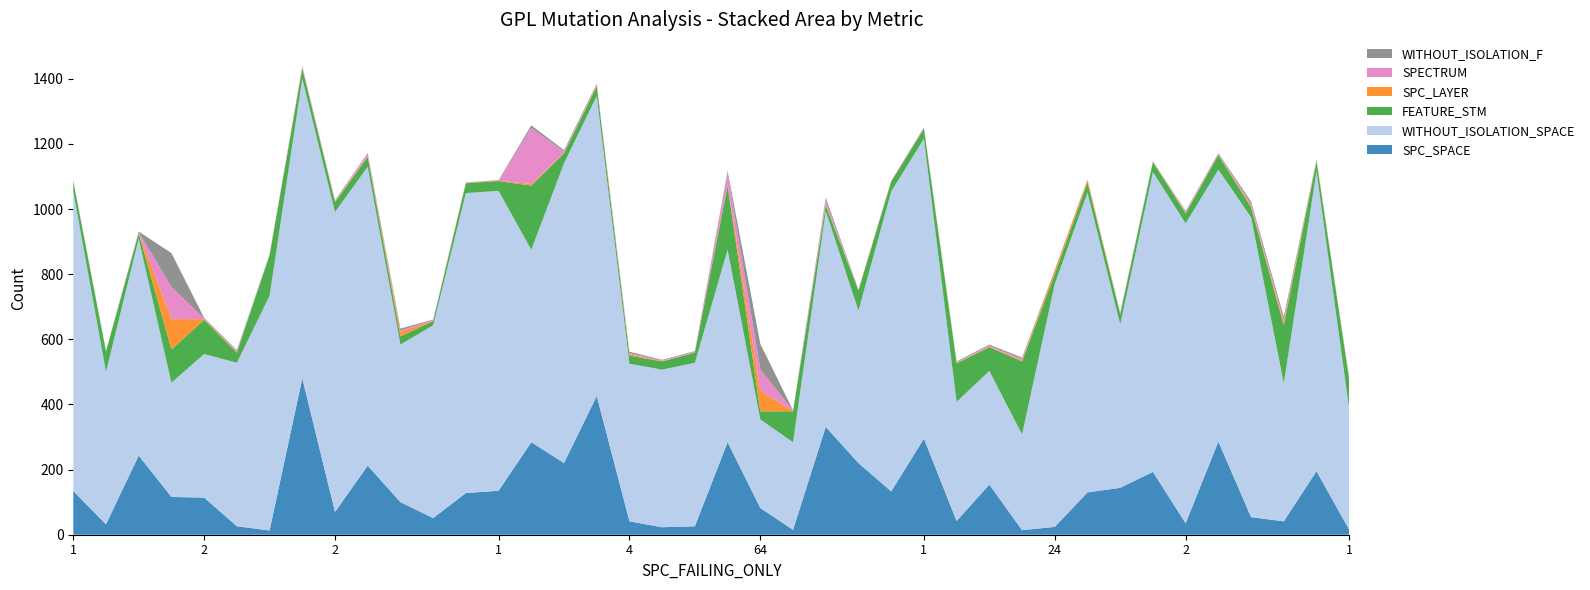

Reading right to left, what are all the values shown in this chart?

SPC_SPACE: 15	195	41	54	286	35	193	144	130	24	14	154	42	295	133	220	331	15	82	284	26	23	41	426	220	284	135	128	51	100	212	70	480	13	26	114	116	243	32	134
WITHOUT_ISOLATION_SPACE: 371	921	424	921	835	921	921	502	921	746	294	349	366	921	921	468	663	269	272	591	502	484	484	921	921	591	921	921	592	484	918	921	921	721	502	441	351	666	468	921
FEATURE_STM: 90	30	178	30	45	30	30	31	30	30	224	73	118	30	30	62	17	95	25	197	31	25	25	30	30	197	30	30	13	25	30	30	30	124	31	105	102	17	62	30
SPC_LAYER: 1	2	9	4	2	2	1	1	8	12	3	2	2	1	1	1	5	1	63	4	1	1	4	2	2	5	1	1	1	14	2	2	2	1	2	2	93	1	1	1
SPECTRUM: 2	2	6	7	2	3	1	2	1	1	5	3	2	2	1	1	11	1	66	36	2	2	4	3	4	172	1	1	3	4	8	2	3	1	3	2	99	2	1	1
WITHOUT_ISOLATION_F: 2	2	11	7	2	3	1	2	1	1	4	3	2	2	1	1	8	1	78	5	2	2	4	3	4	8	1	1	1	6	2	2	3	1	3	2	104	2	1	1